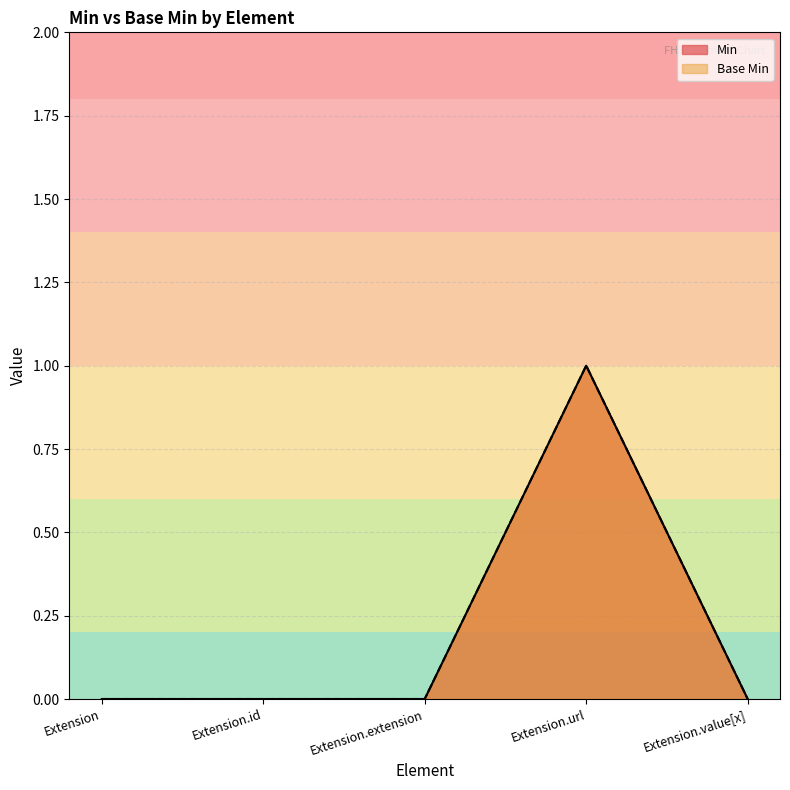

Reading left to right, extract all data points from this chart.

Min: Extension=0	Extension.id=0	Extension.extension=0	Extension.url=1	Extension.value[x]=0
Base Min: Extension=0	Extension.id=0	Extension.extension=0	Extension.url=1	Extension.value[x]=0